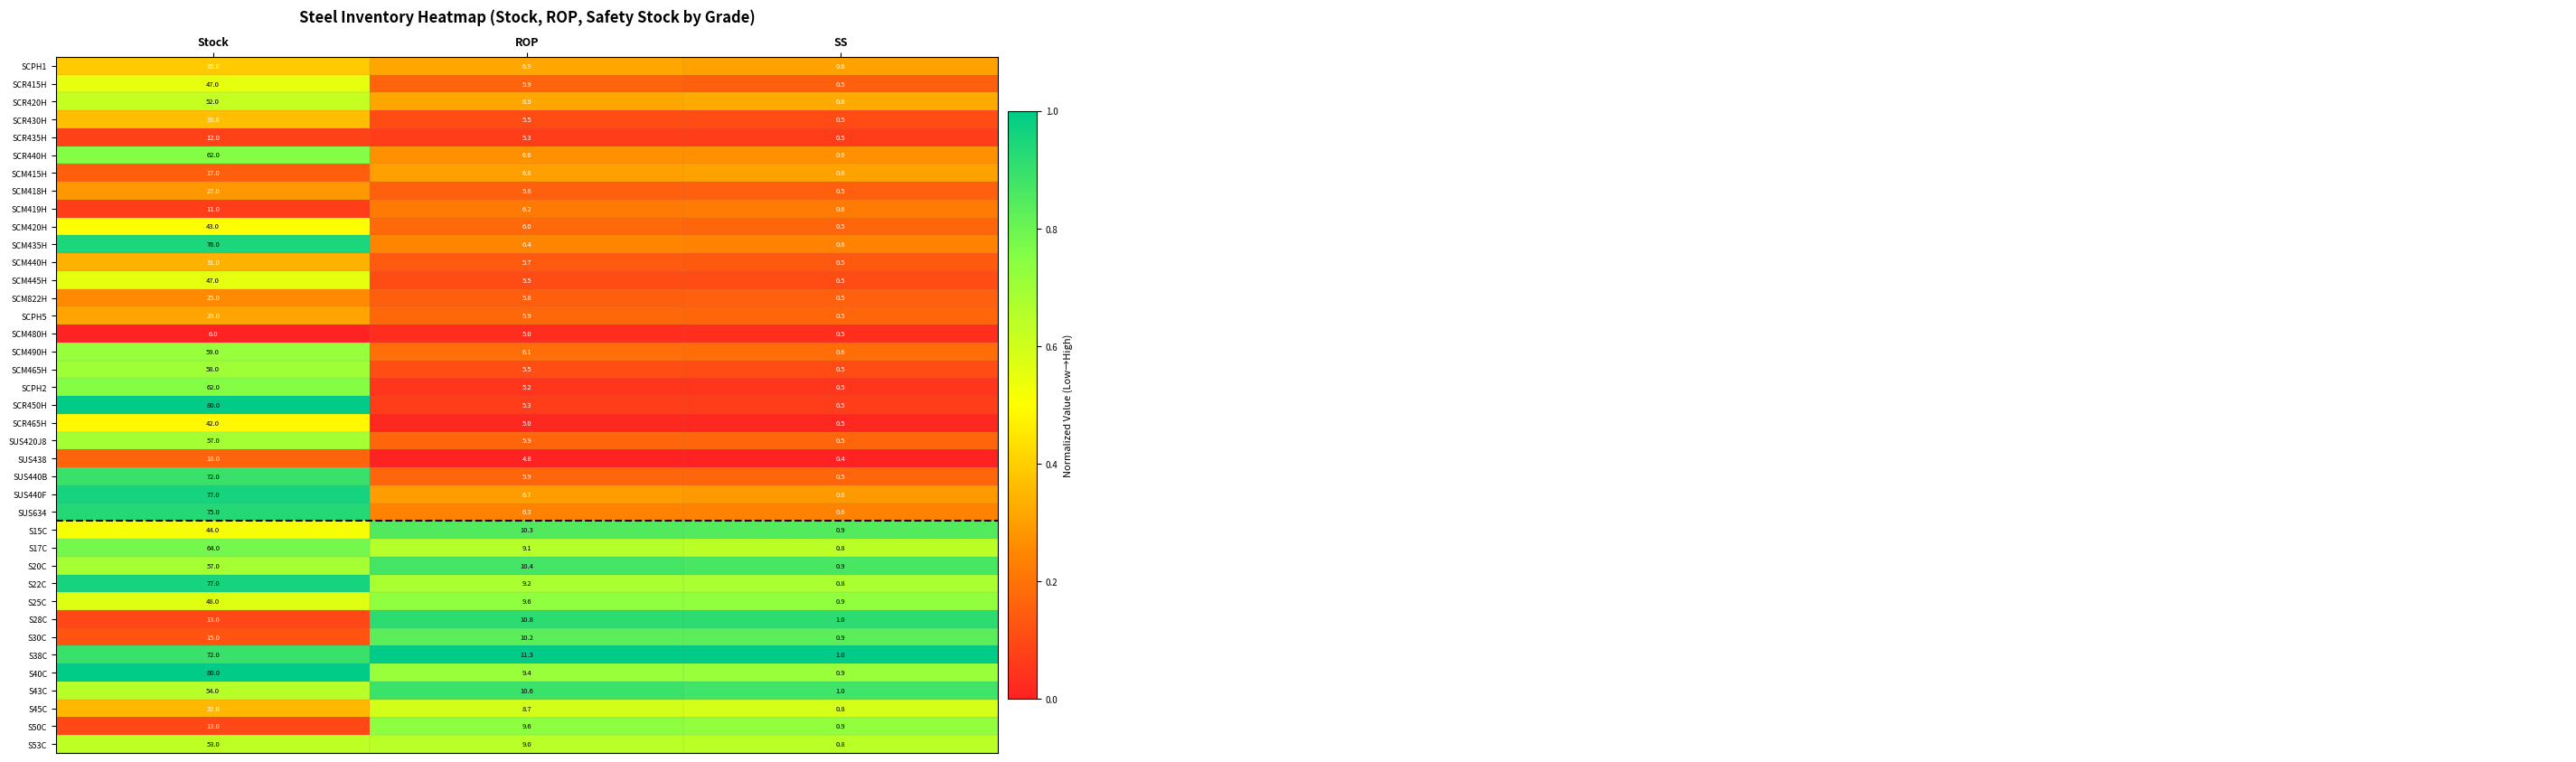

The value of SUS420J8 at ROP is 2.1. True or false?

False